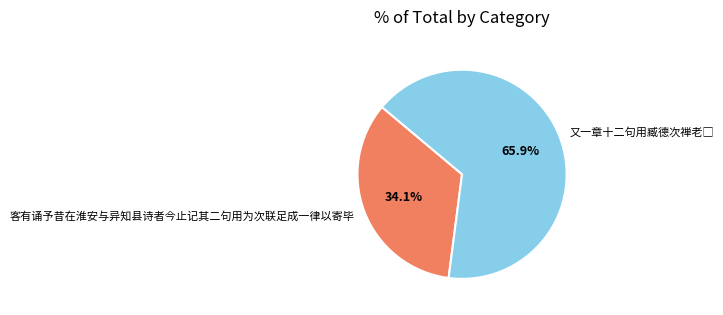

How much of the chart is everything except 客有诵予昔在淮安与异知县诗者今止记其二句用为次联足成一律以寄毕?

65.9%